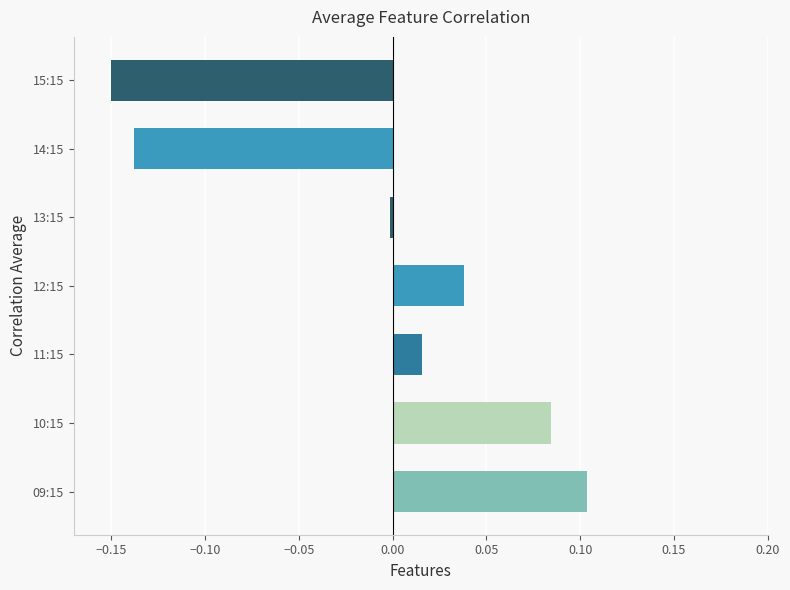

Which label corresponds to the smallest value in the chart?

15:15